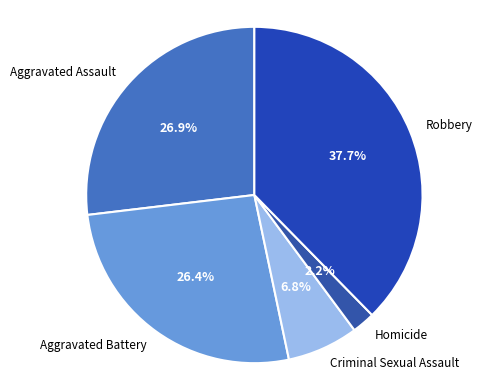

To the nearest percent, what is the combined percentage of Criminal Sexual Assault and Homicide?

9%